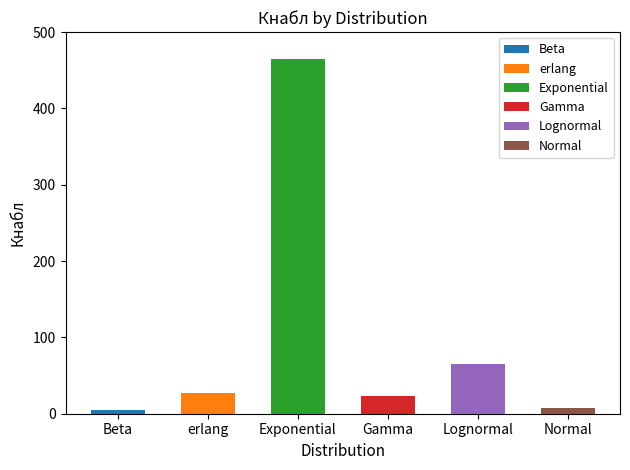

Which has a higher value, Gamma or Normal?

Gamma